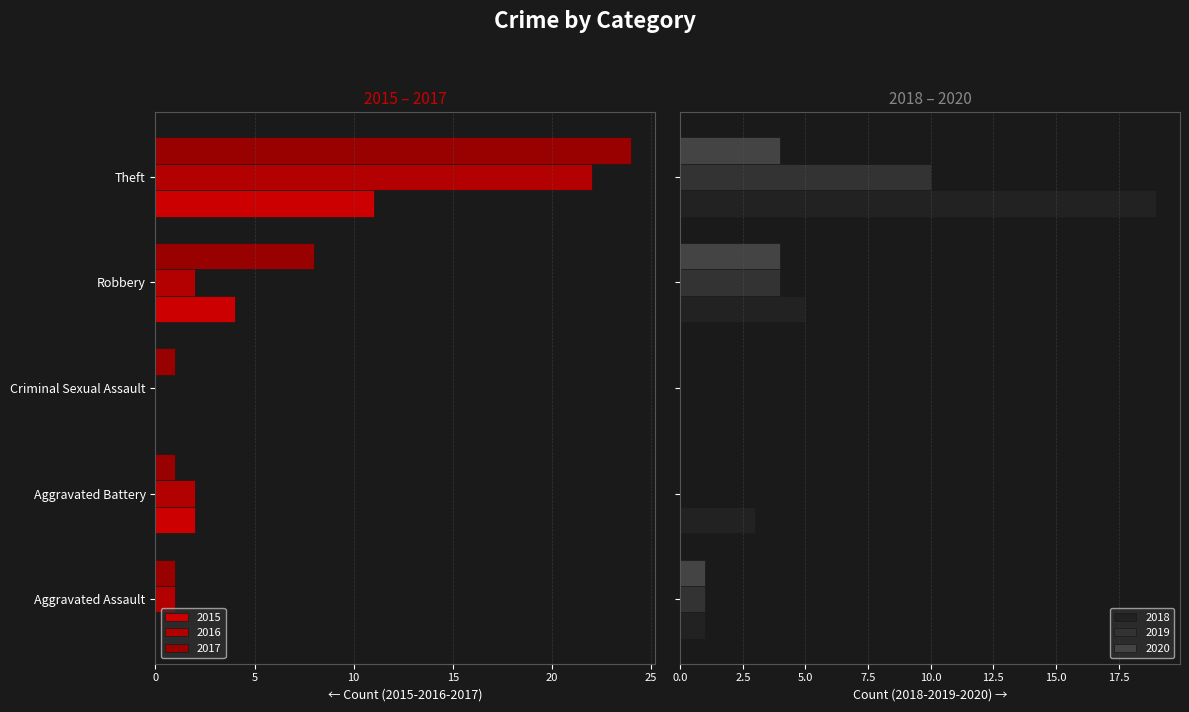

What are all the series names shown in the legend?

2015, 2016, 2017, 2018, 2019, 2020